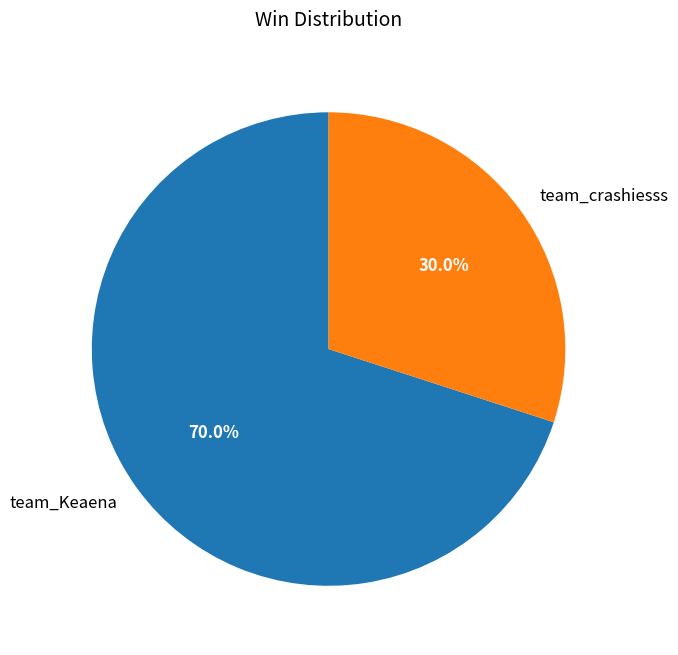

What percentage is NOT represented by team_crashiesss?

70.0%